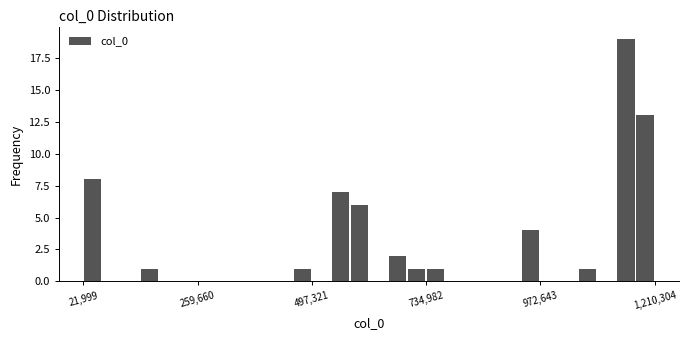

Read against the x-axis, roughly where is the centre of the tallest bar?

1150000